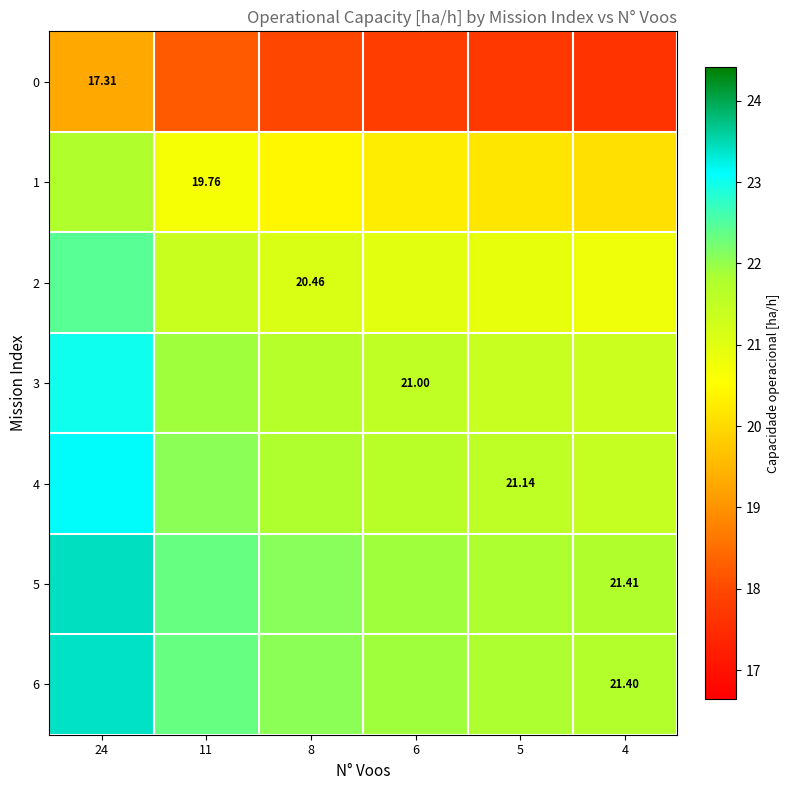

Which category has the lowest value across all series?

4